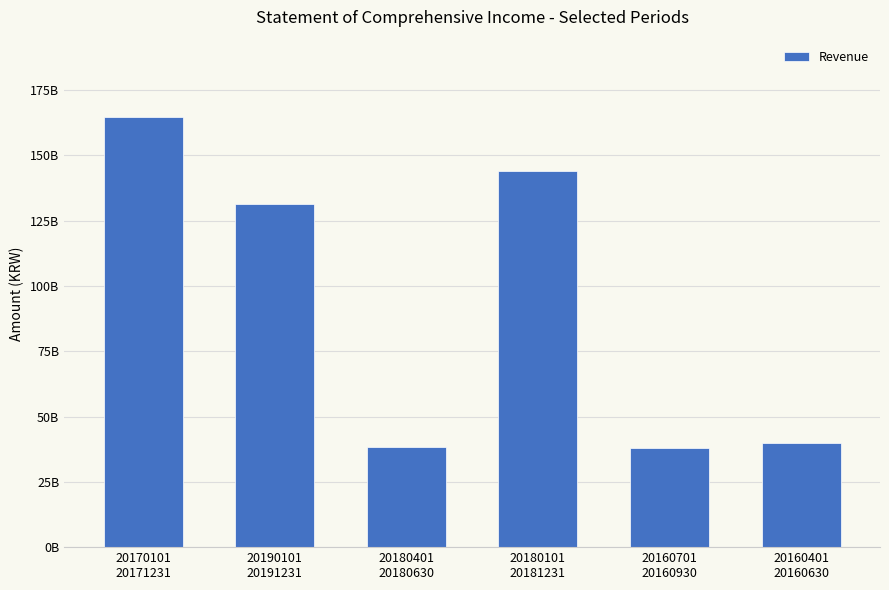

What is the ratio of the value at 20180401
20180630 to the value at 20160401
20160630?

1.0